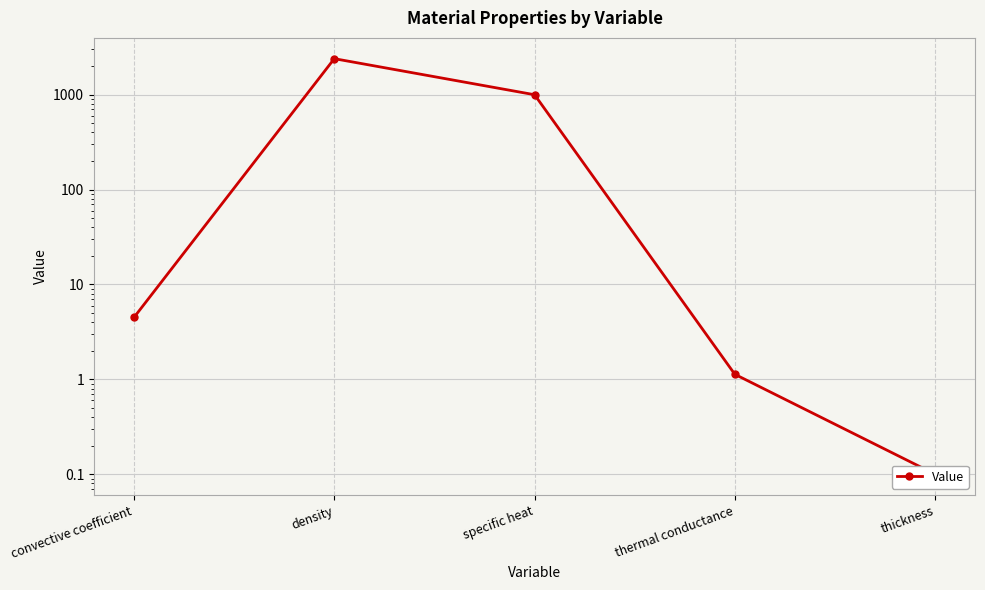

What is the difference between the maximum and second lowest values?

2398.9